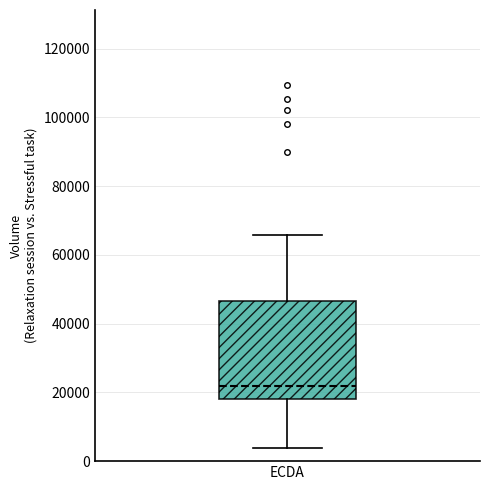

Read this box plot against the y-axis: the position of the median line, the range covered by the box, and the ends of both whiskers. The values are not printed on the chart, so give them approximately, as read against the axis.

median 22000, box 18000 to 46000, whiskers 4000 to 66000